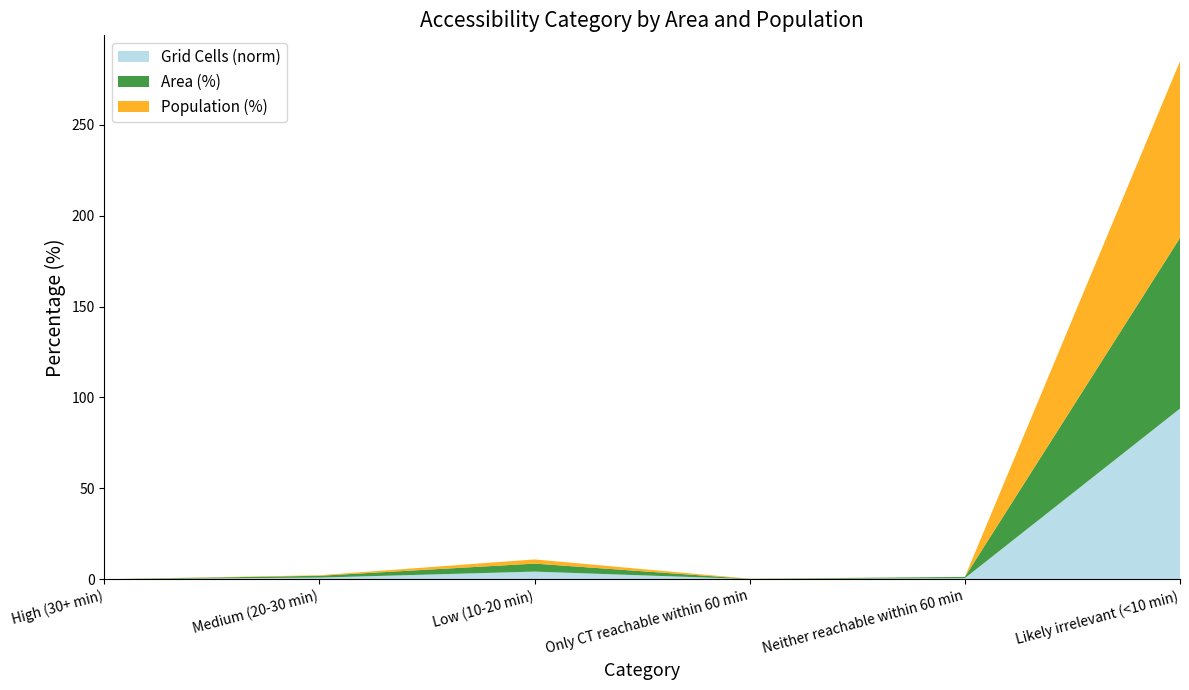

Reading right to left, list all the values displayed in this chart.

Area (%): Likely irrelevant (<10 min)=93.9	Neither reachable within 60 min=0.7	Only CT reachable within 60 min=0.1	Low (10-20 min)=4.4	Medium (20-30 min)=1.0	High (30+ min)=0.0
Population (%): Likely irrelevant (<10 min)=97.2	Neither reachable within 60 min=0.0	Only CT reachable within 60 min=0.1	Low (10-20 min)=2.3	Medium (20-30 min)=0.3	High (30+ min)=0.0
Grid Cells (norm): Likely irrelevant (<10 min)=93.9	Neither reachable within 60 min=0.6	Only CT reachable within 60 min=0.1	Low (10-20 min)=4.2	Medium (20-30 min)=0.9	High (30+ min)=0.0